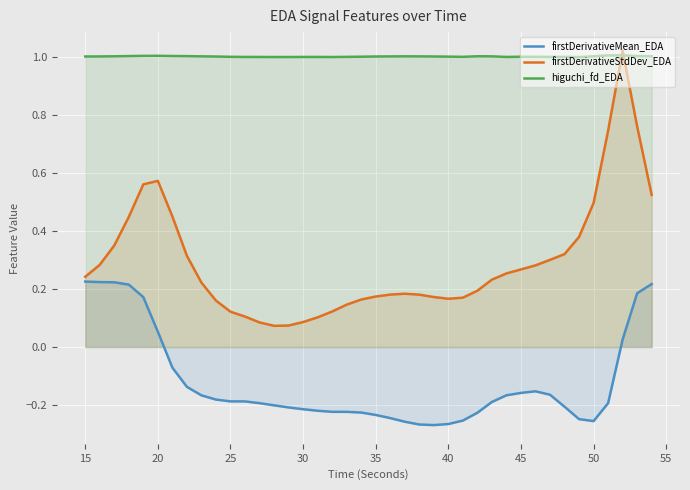

How many positive values does the firstDerivativeMean_EDA series have?

9